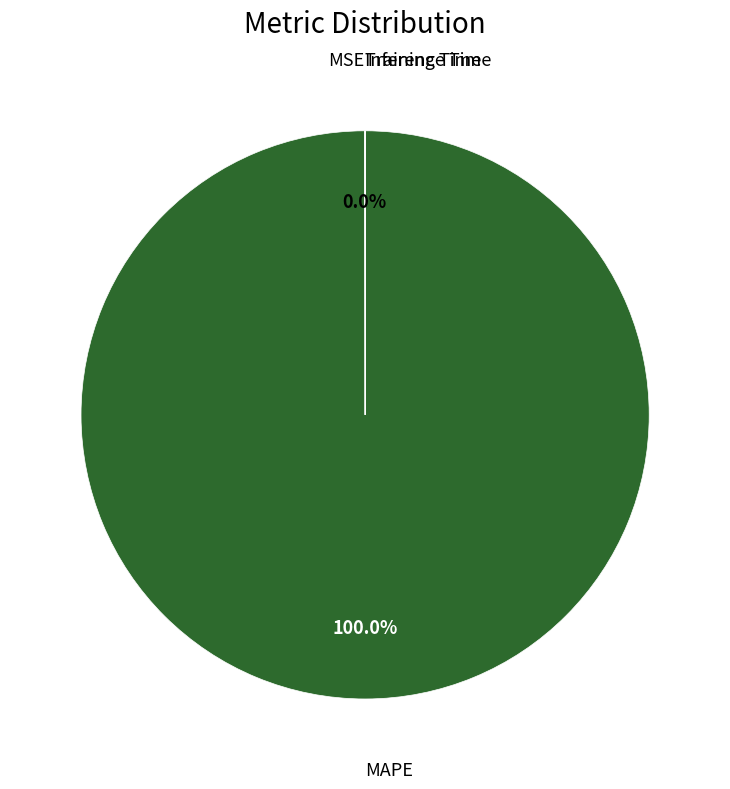

Is there any slice that represents more than half of the pie?

Yes